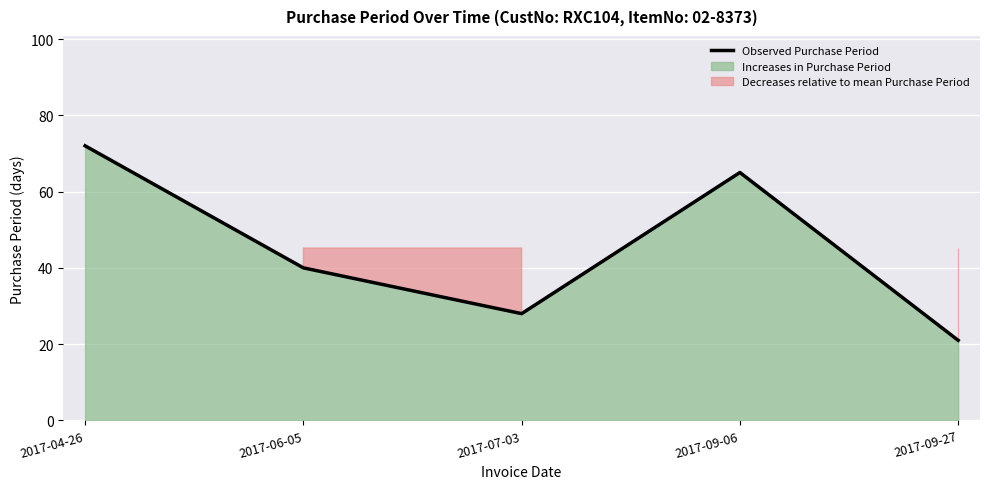

What is the difference between the maximum and second lowest values?

44